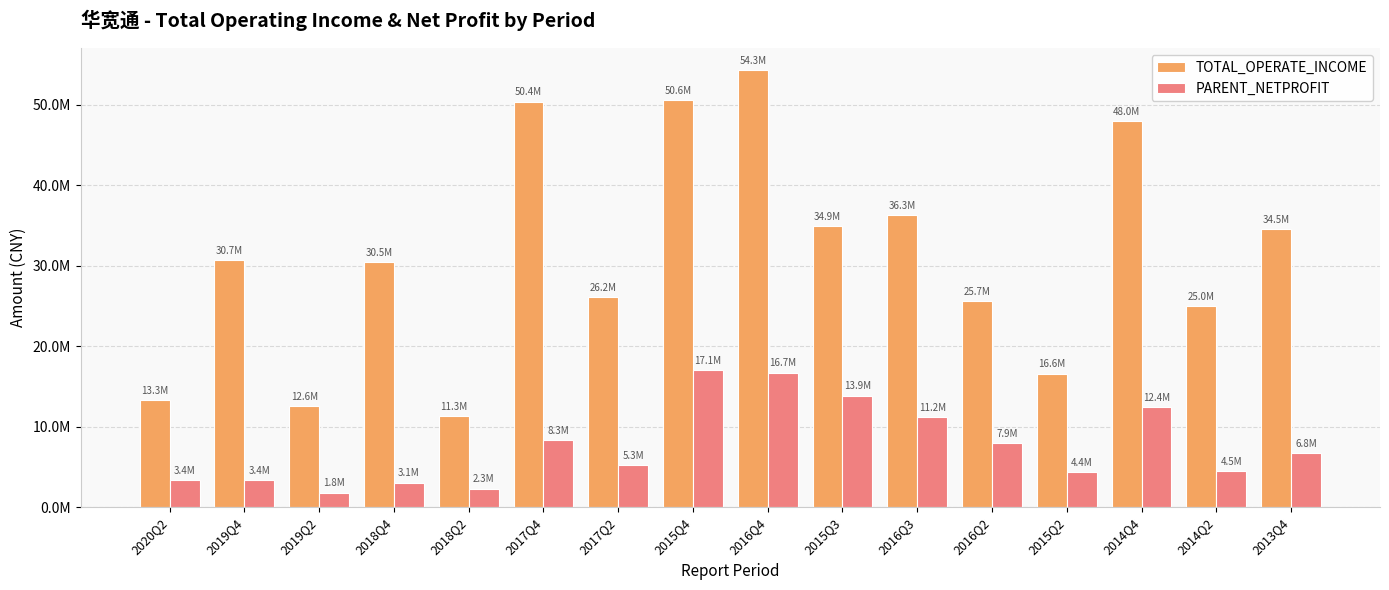

At which label does PARENT_NETPROFIT reach its peak?

2015Q4